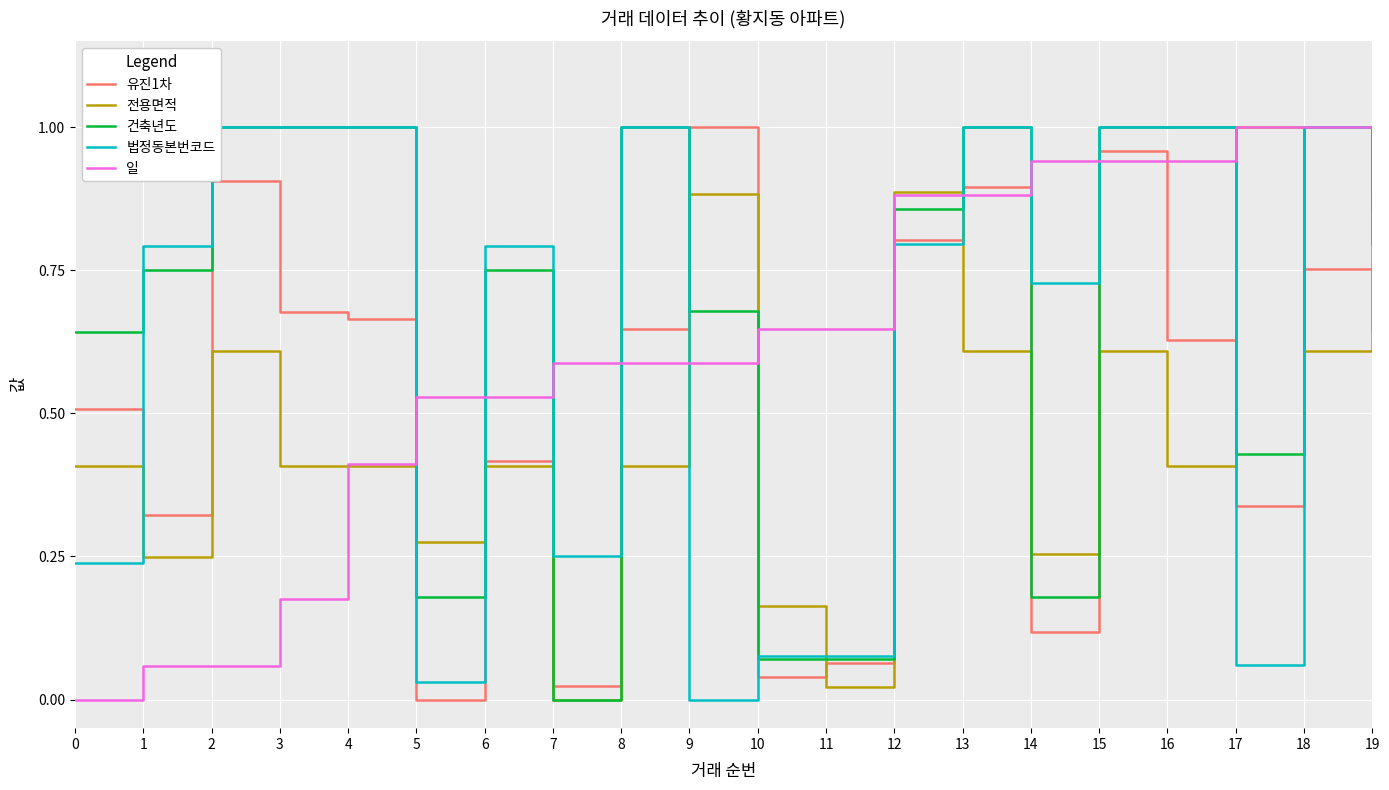

True or false: 건축년도 and 전용면적 intersect in this chart.

True